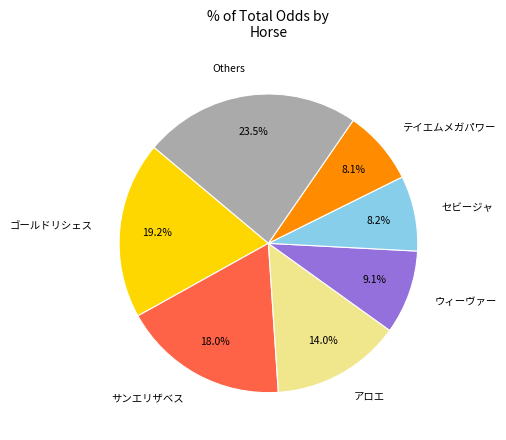

Which has a higher value, テイエムメガパワー or アロエ?

アロエ